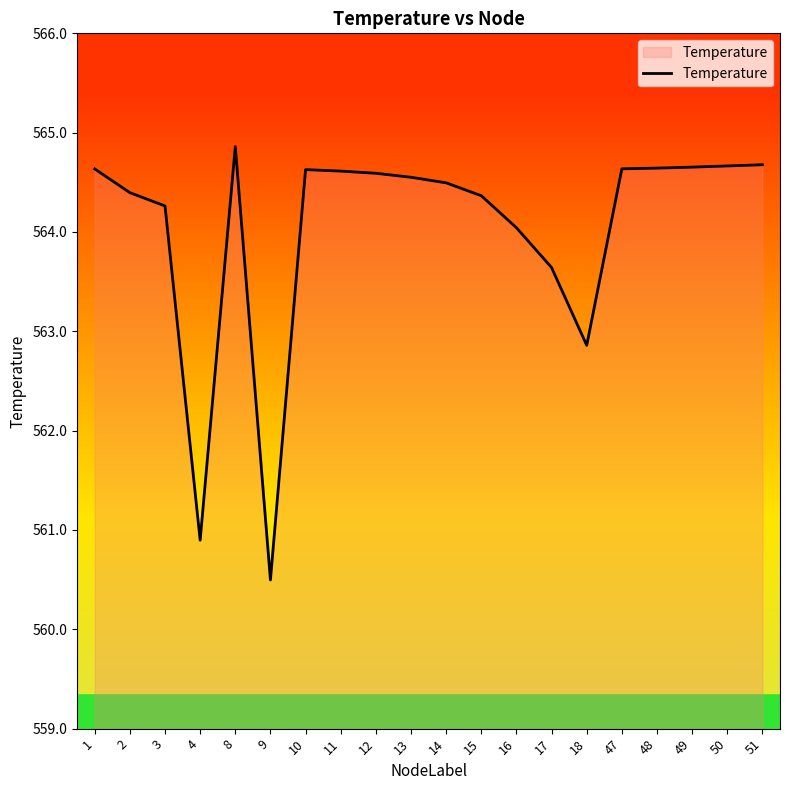

The value at 12 is 564.6. True or false?

True